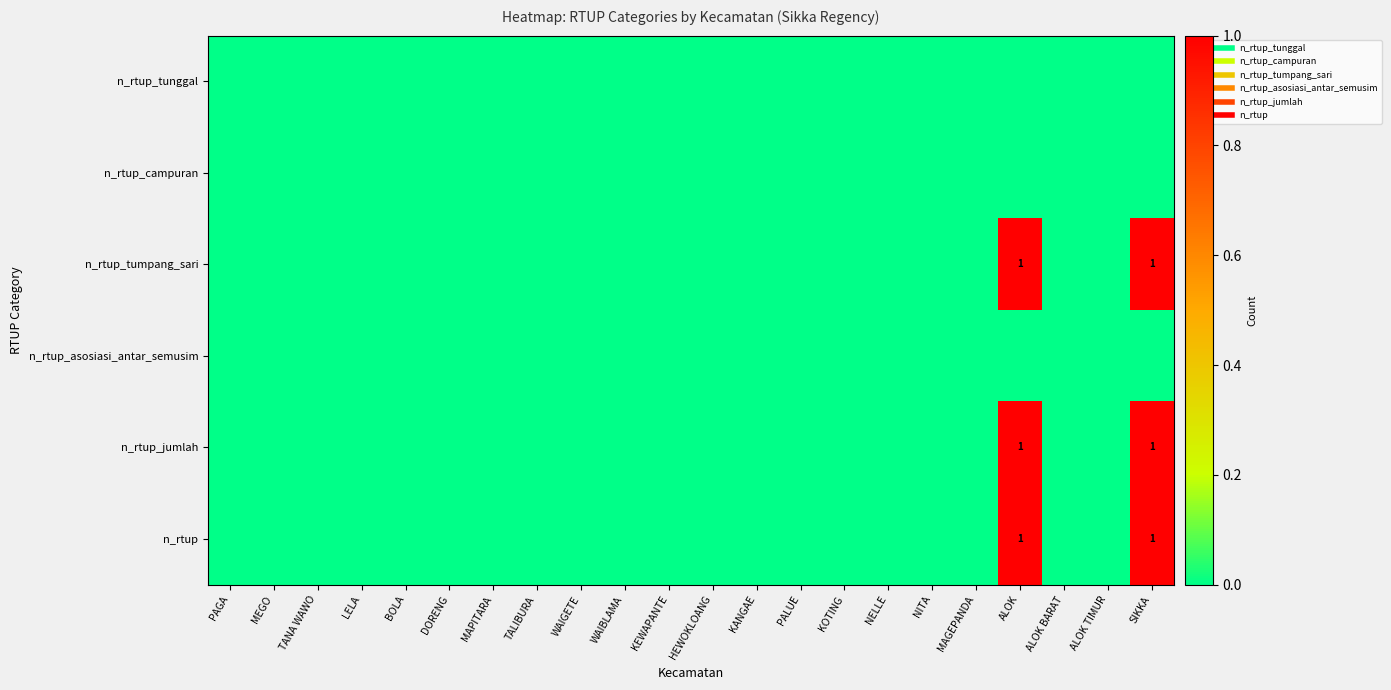

Which category has the lowest value across all series?

PAGA